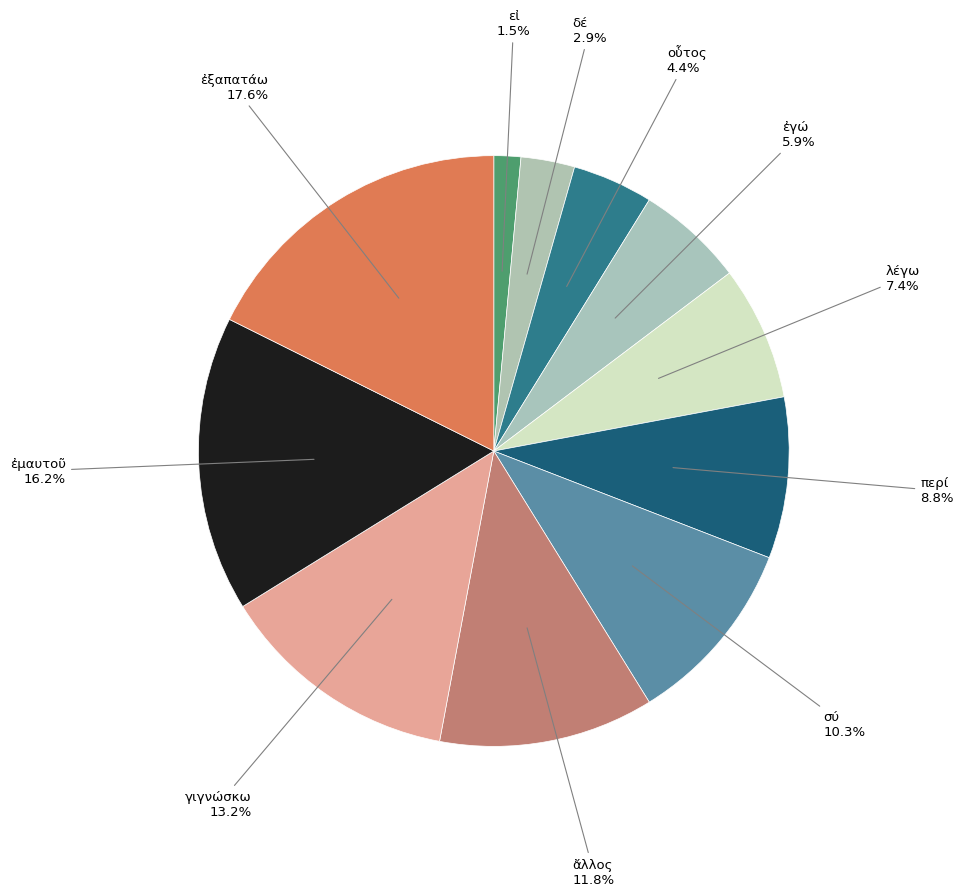

What is the largest slice in the pie chart?

ἐξαπατάω